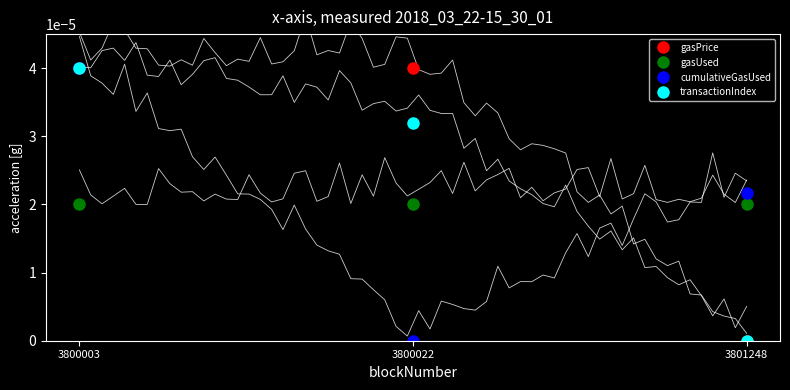

The cumulativeGasUsed series shows -0.0 at 3800022. True or false?

False